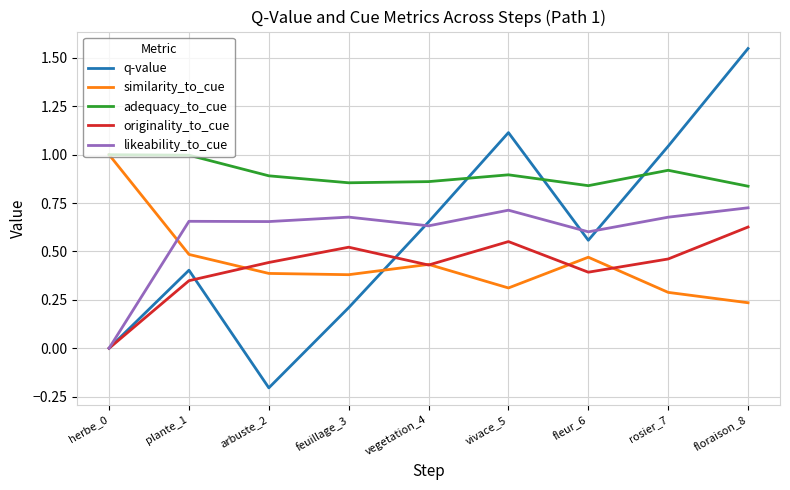

At which label does similarity_to_cue reach its peak?

herbe_0